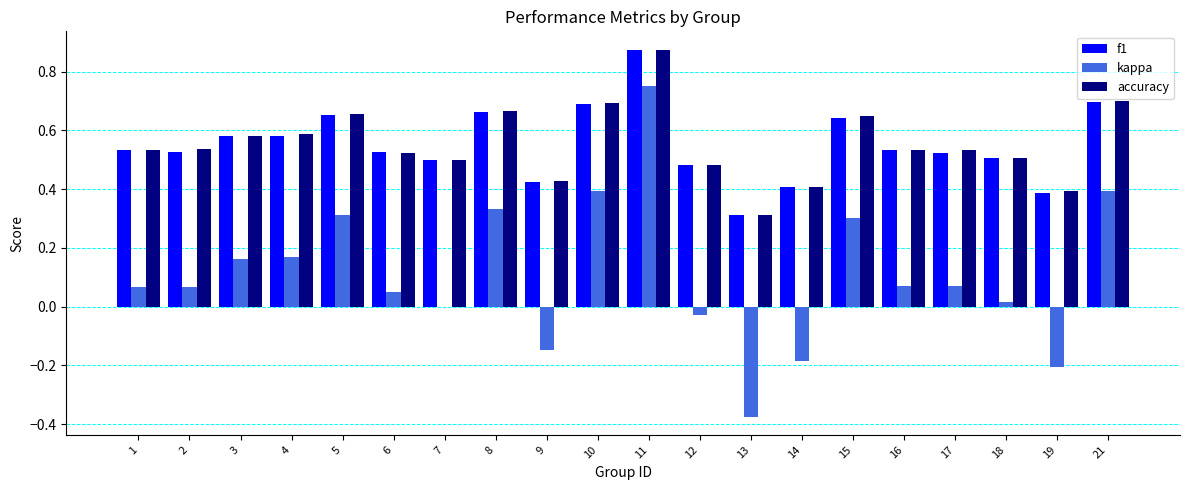

True or false: accuracy has a value of 0.7 at 10.

True